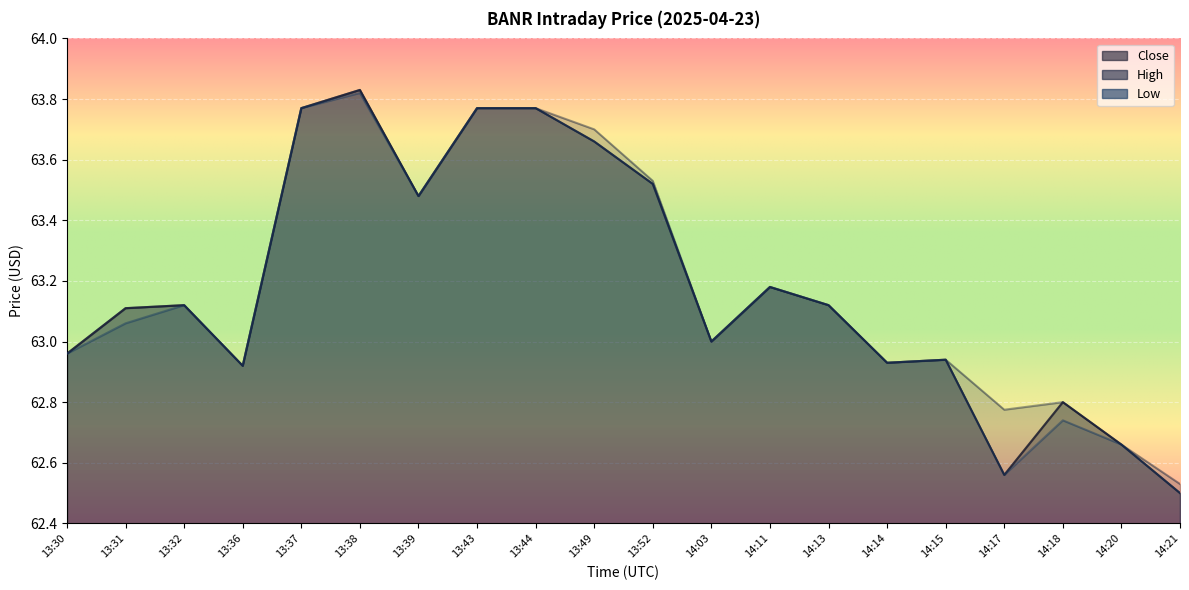

Reading left to right, list all the values displayed in this chart.

Close: 63.0	63.1	63.1	62.9	63.8	63.8	63.5	63.8	63.8	63.7	63.5	63.0	63.2	63.1	62.9	62.9	62.6	62.8	62.7	62.5
High: 63.0	63.1	63.1	62.9	63.8	63.8	63.5	63.8	63.8	63.7	63.5	63.0	63.2	63.1	62.9	62.9	62.8	62.8	62.7	62.5
Low: 63.0	63.1	63.1	62.9	63.8	63.8	63.5	63.8	63.8	63.7	63.5	63.0	63.2	63.1	62.9	62.9	62.6	62.7	62.7	62.5